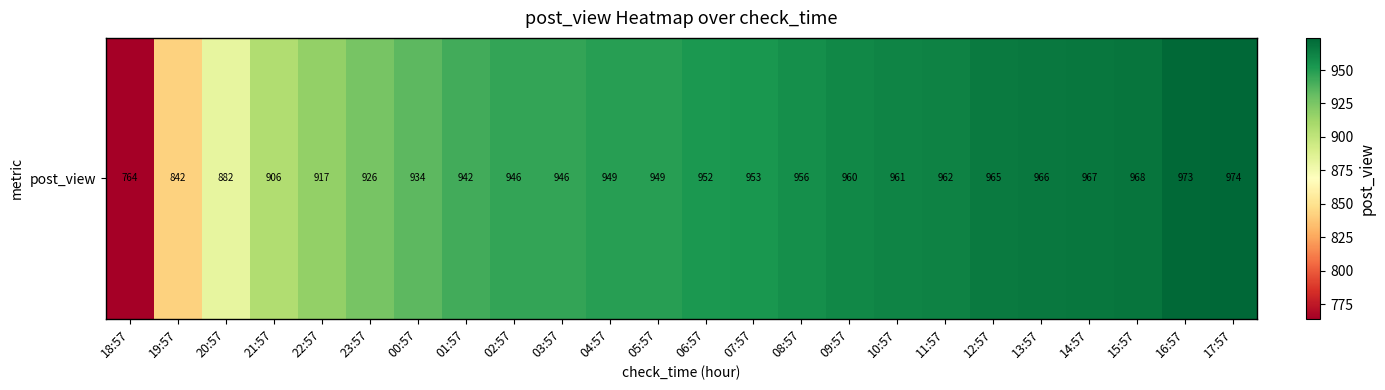

How many data points does each series have?

24